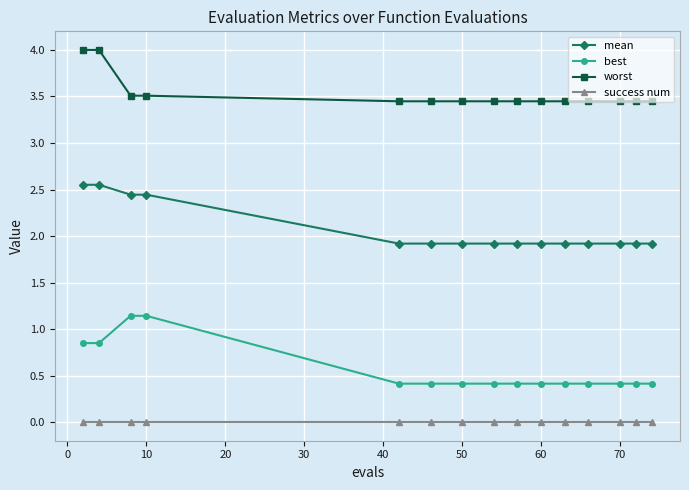

How many lines are shown in the chart?

4